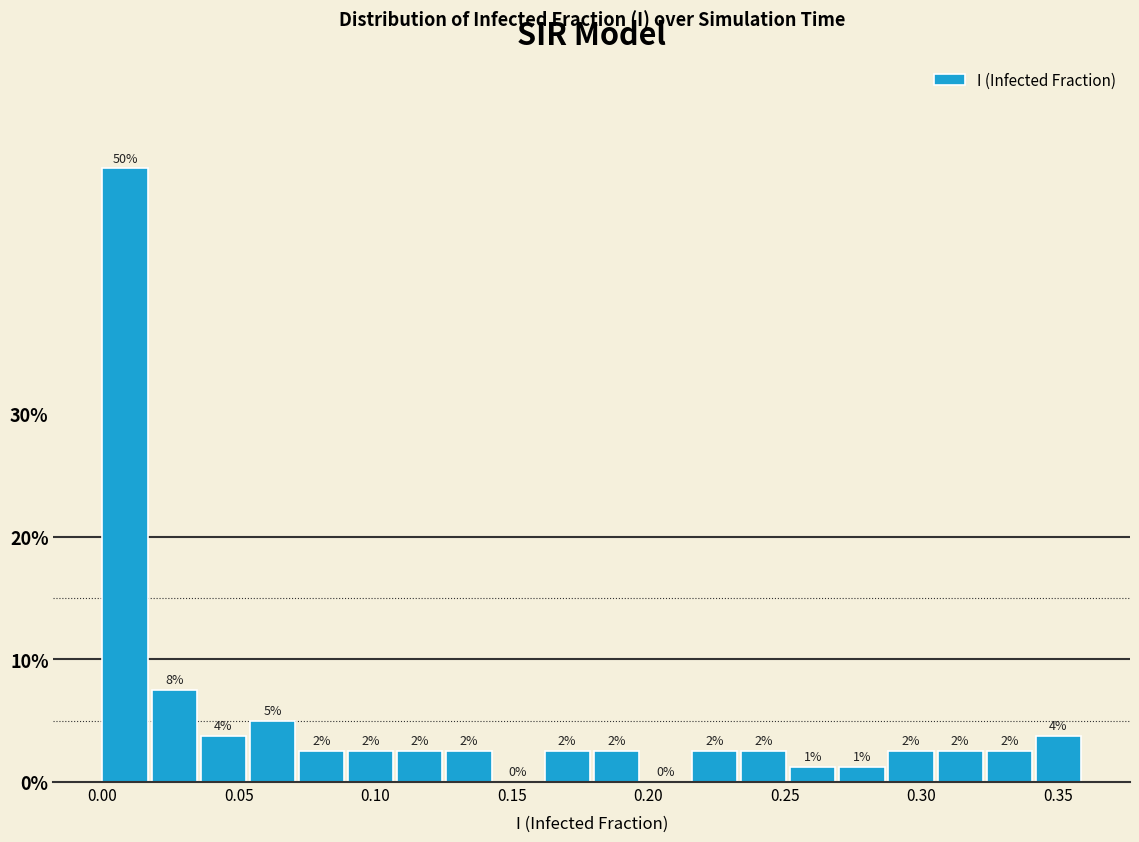

Read against the x-axis, roughly where is the centre of the tallest bar?

0.010